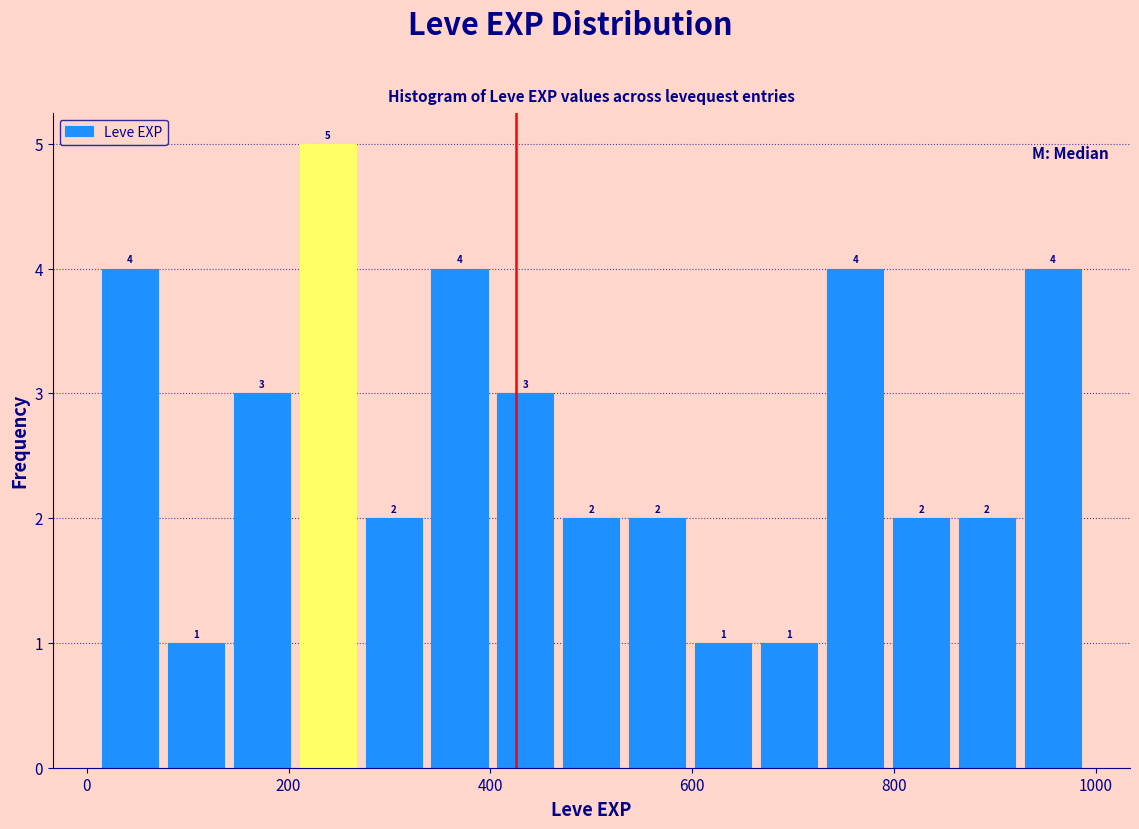

Read against the x-axis, roughly where is the centre of the tallest bar?

240